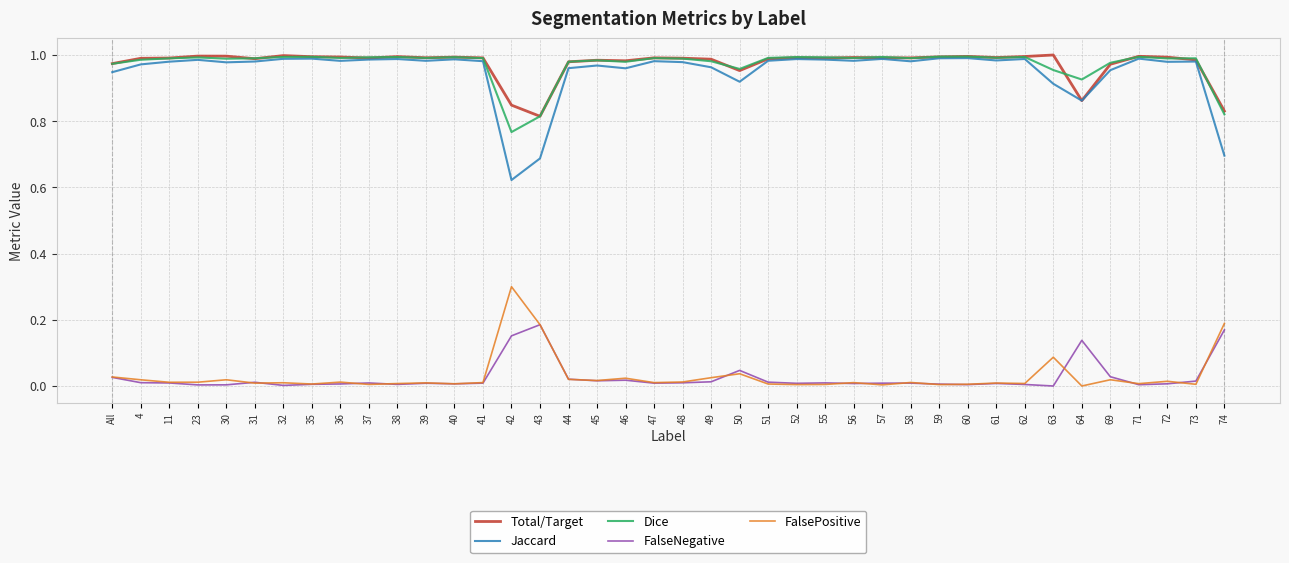

True or false: Jaccard and FalseNegative cross at least once.

False